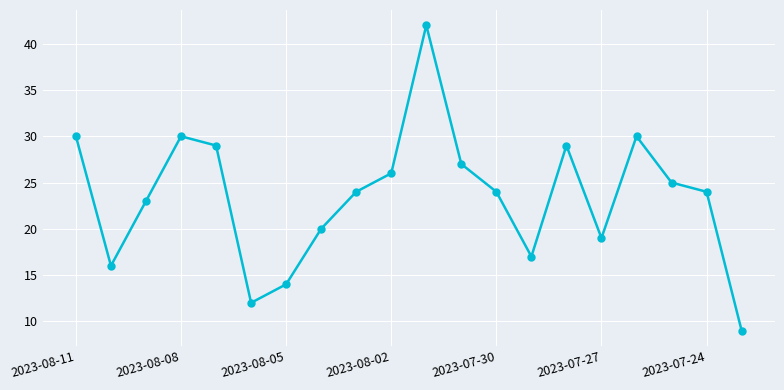

True or false: the data has more than 1 interior local peaks.

True